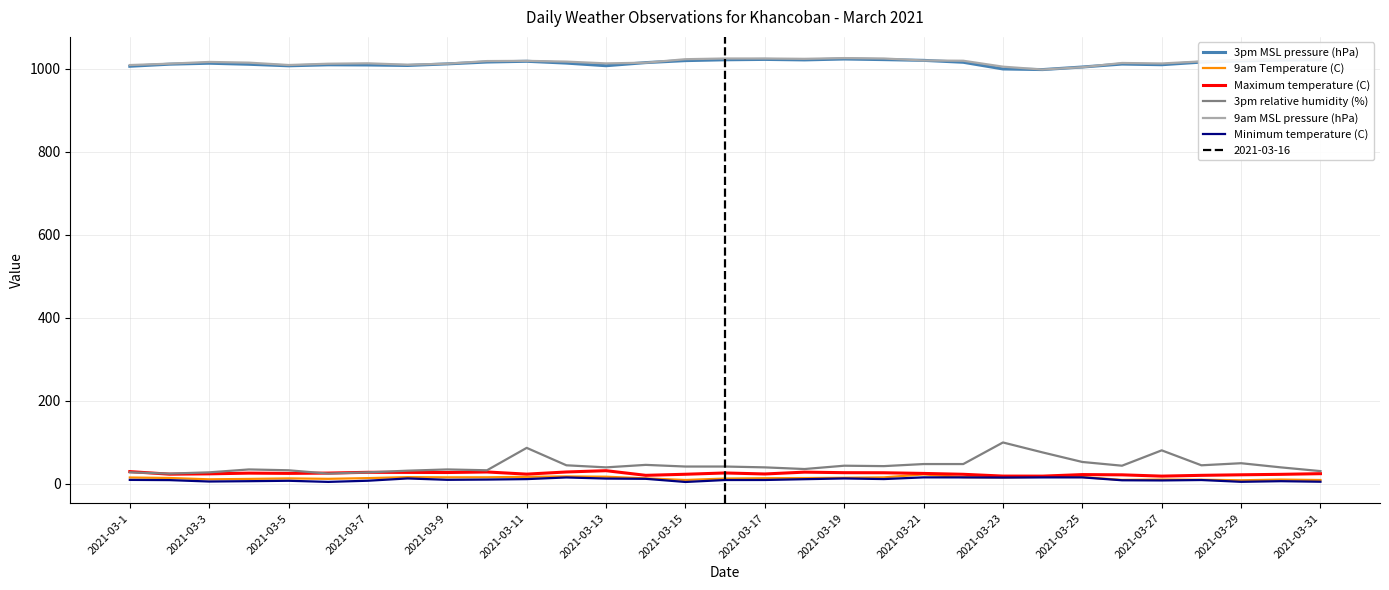

Read the 9am Temperature (C) value at 2021-03-19.

15.0